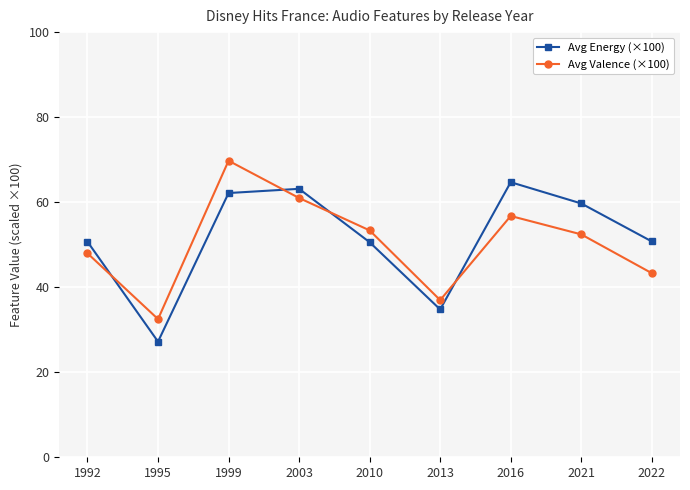

Which series changed the most between 1995 and 2016?

Avg Energy (×100)